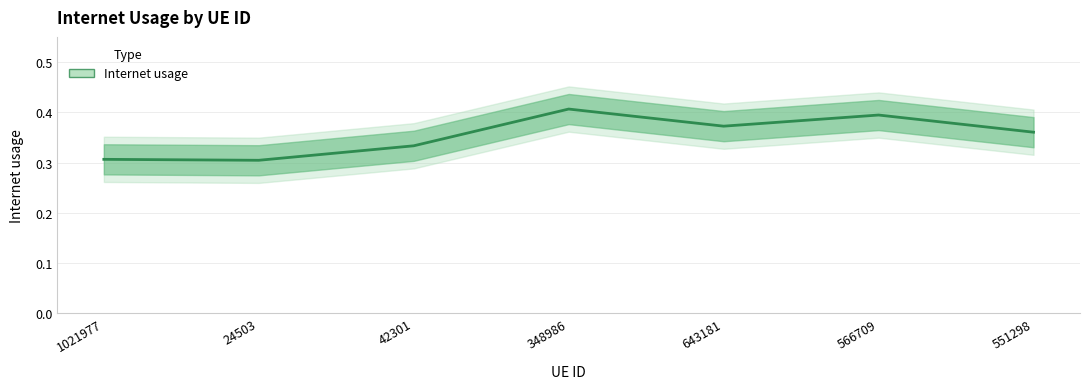

Is it true that the value at 1021977 is 0.2?

False